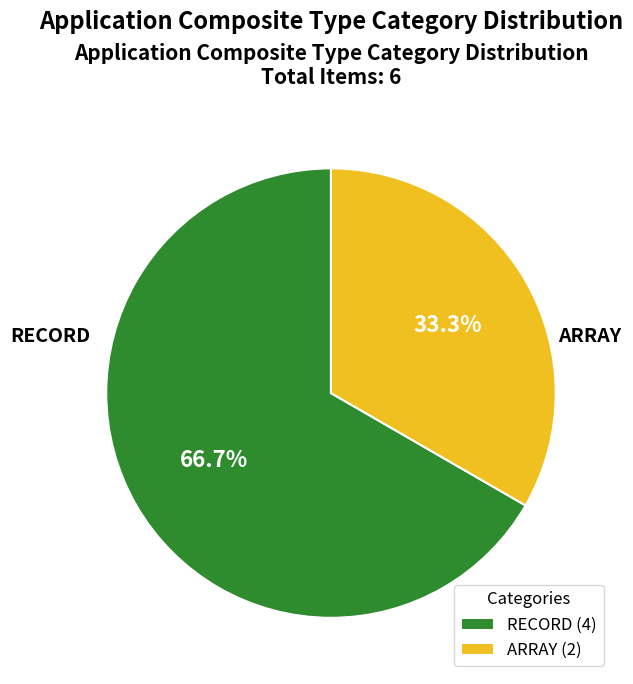

What is the smallest slice in the pie chart?

ARRAY